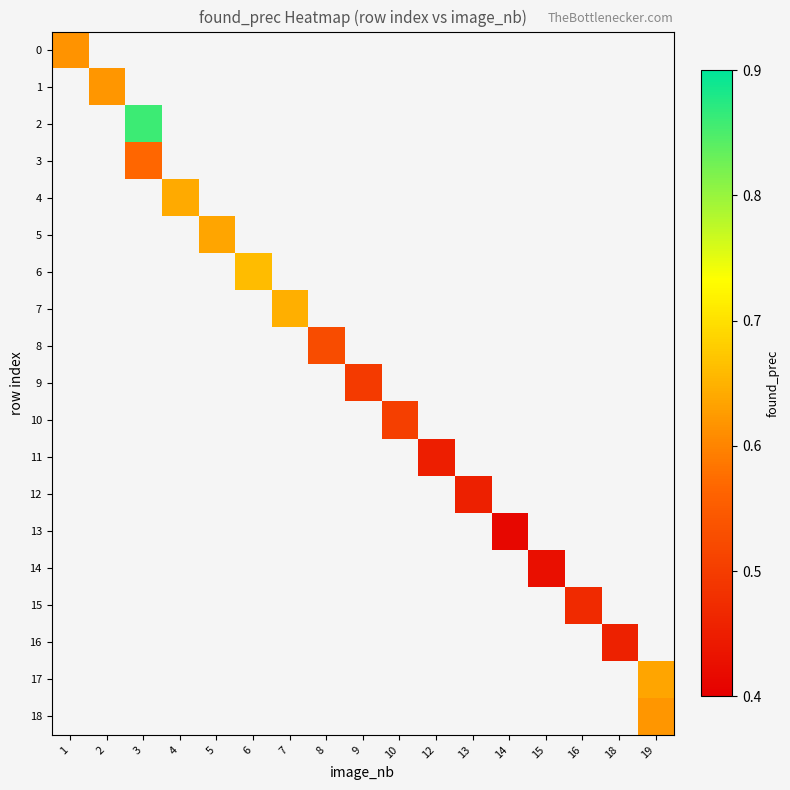

At how many categories does at least one series exceed 0?

17